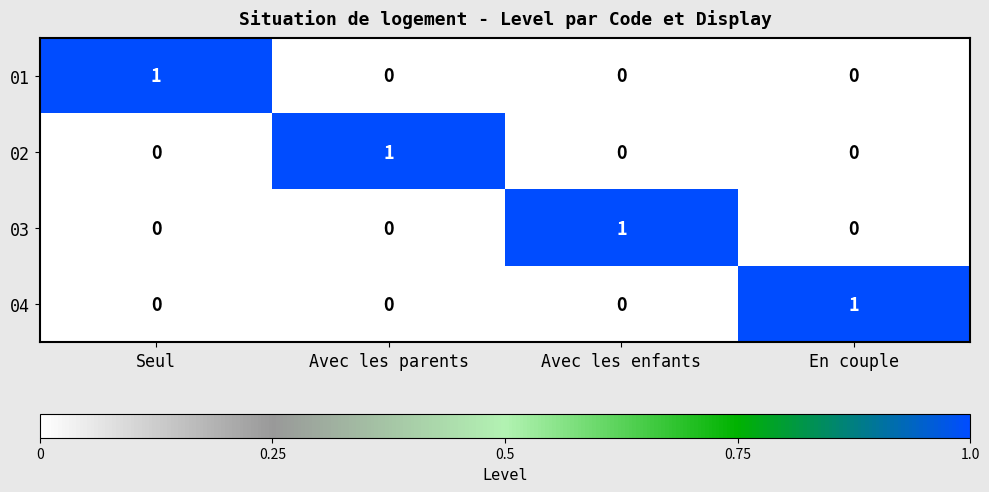

The 01 series shows 0 at En couple. True or false?

True